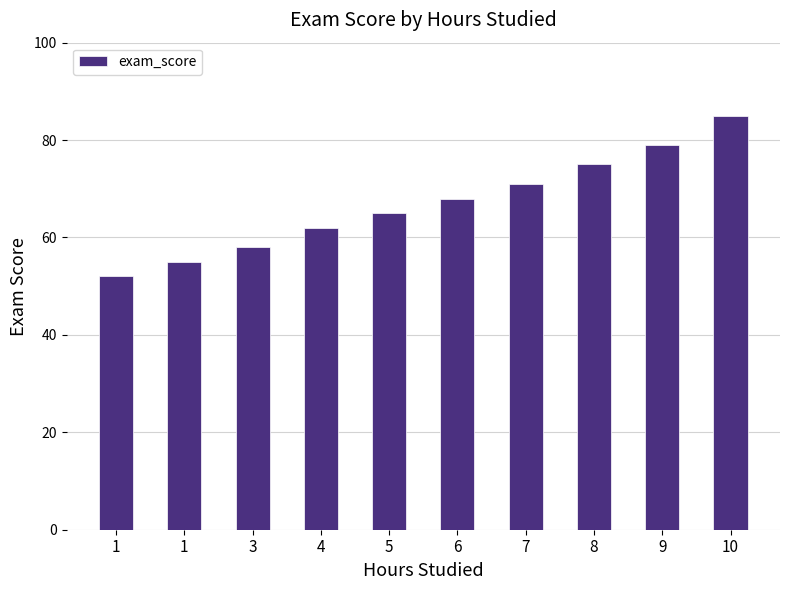

Reading left to right, transcribe all the data shown in this chart.

1=52	1=55	3=58	4=62	5=65	6=68	7=71	8=75	9=79	10=85